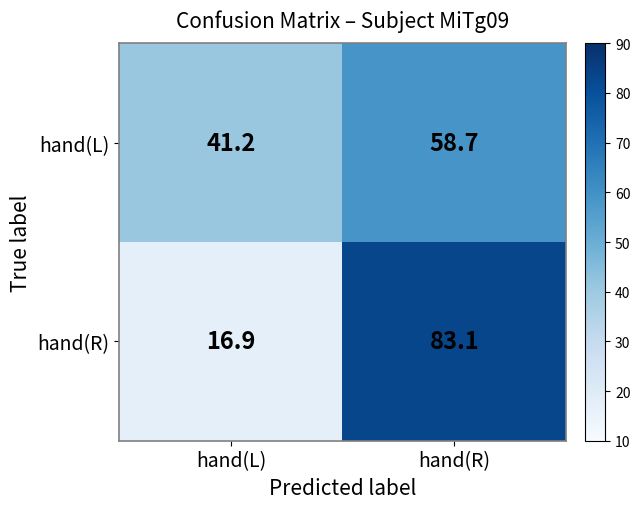

Rank the series at hand(R) from highest to lowest value.

hand(R), hand(L)